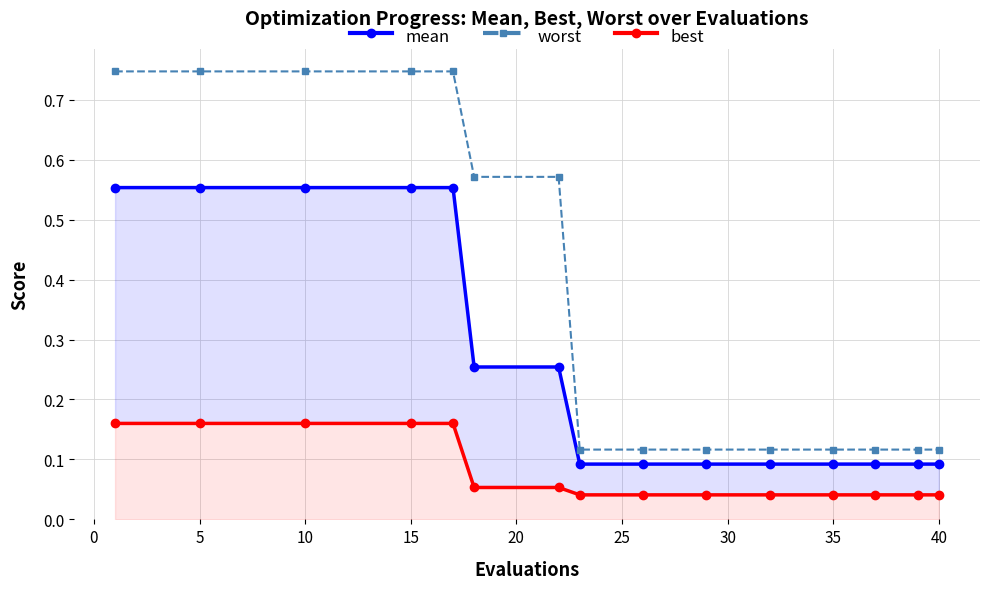

True or false: worst has a value of 0.2 at 35.

False